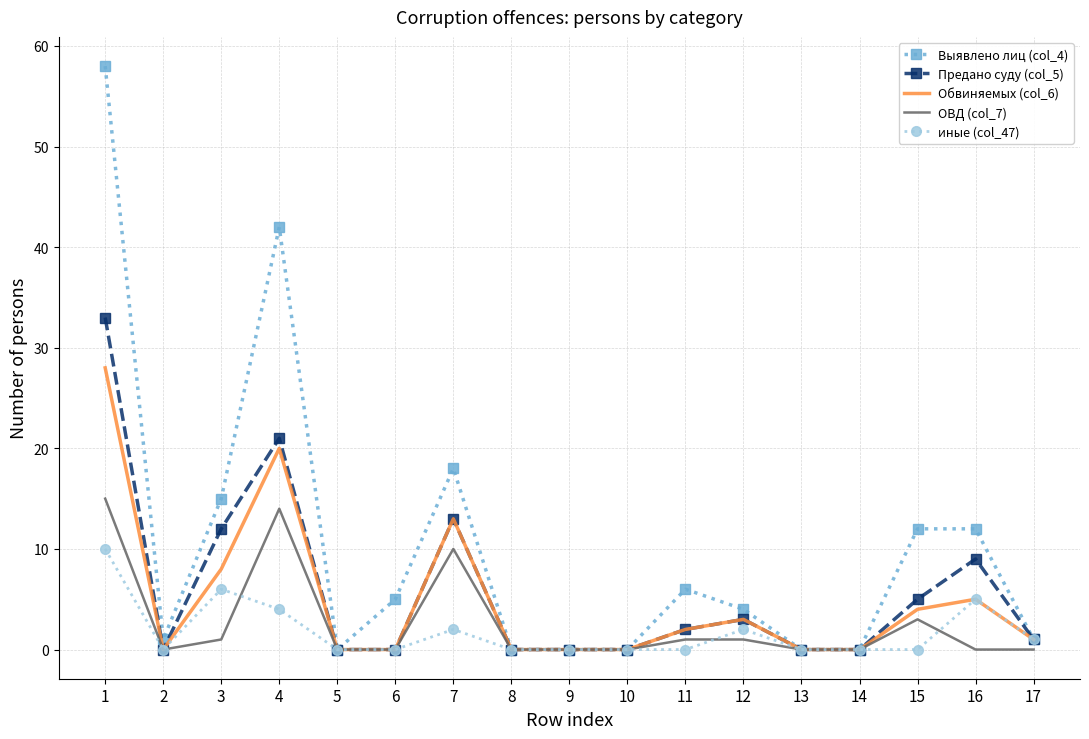

What is the total value across all series at 1?

144